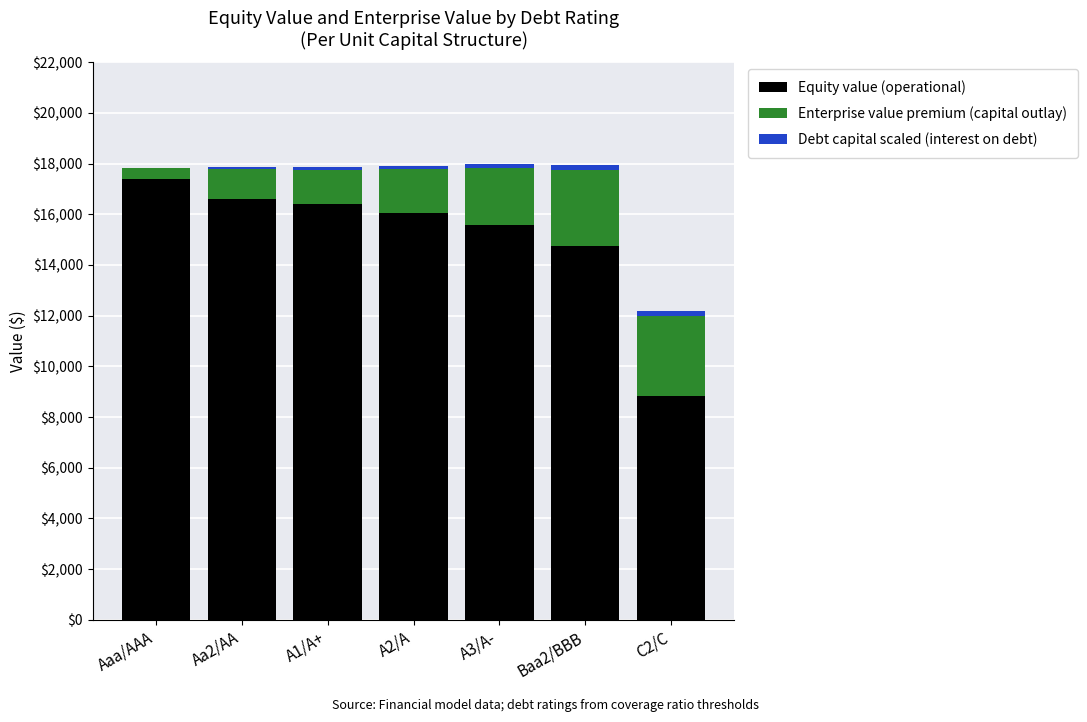

What is the maximum value for Enterprise value premium (capital outlay)?

3172.0